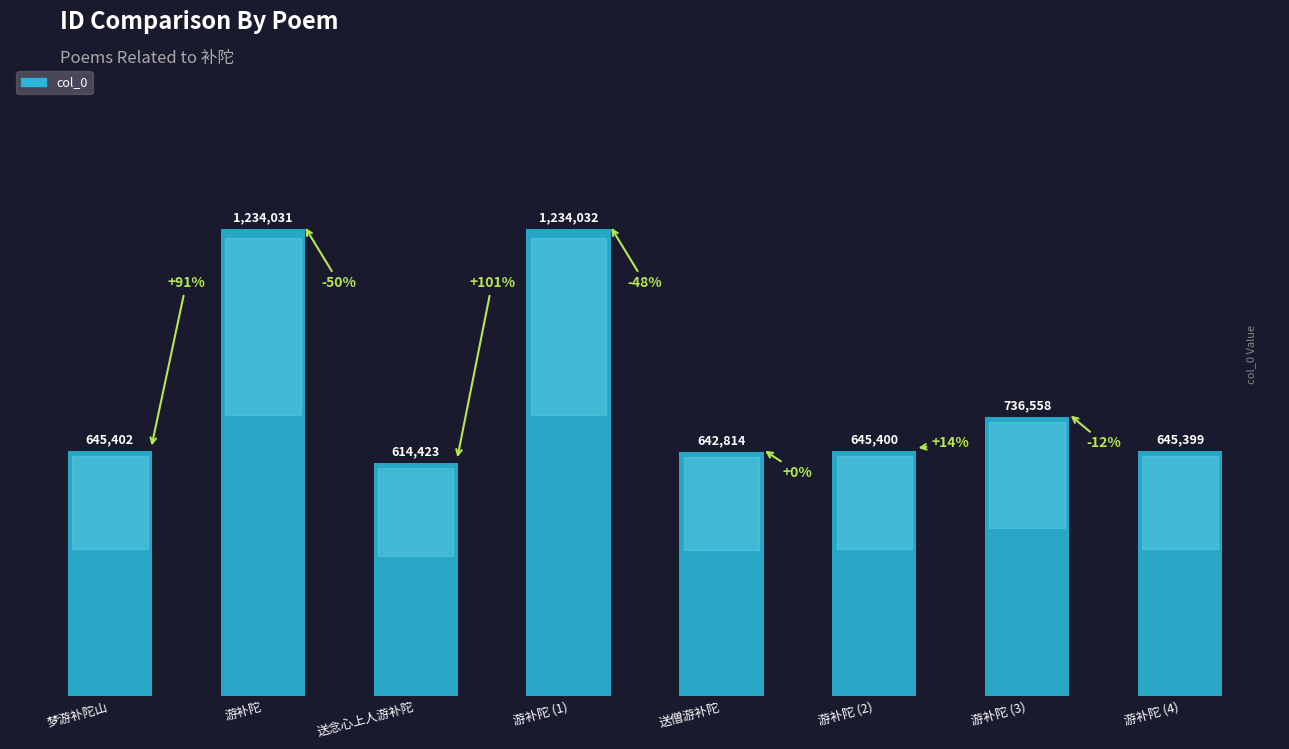

What is the average value?

799757